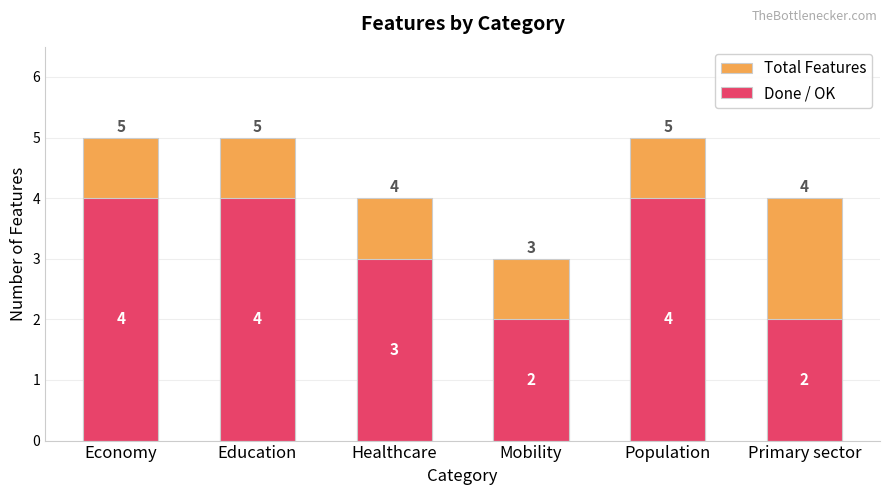

What is the sum of all Total Features values?

26